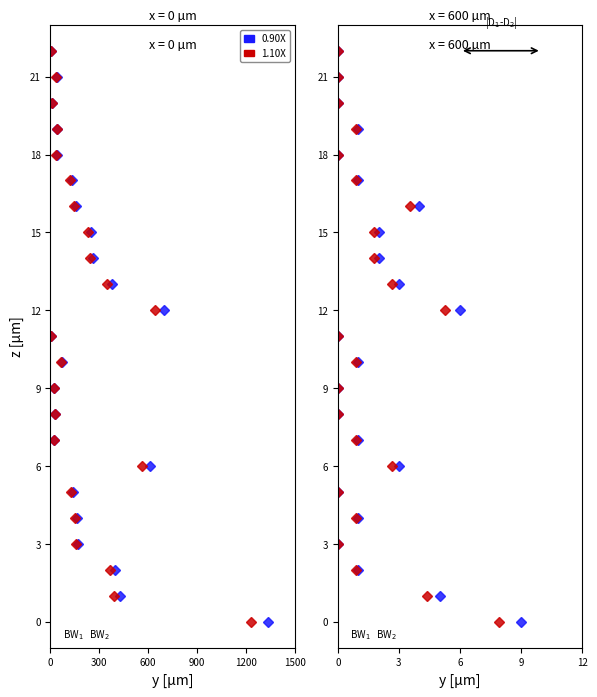

How many data points does each series have?

23